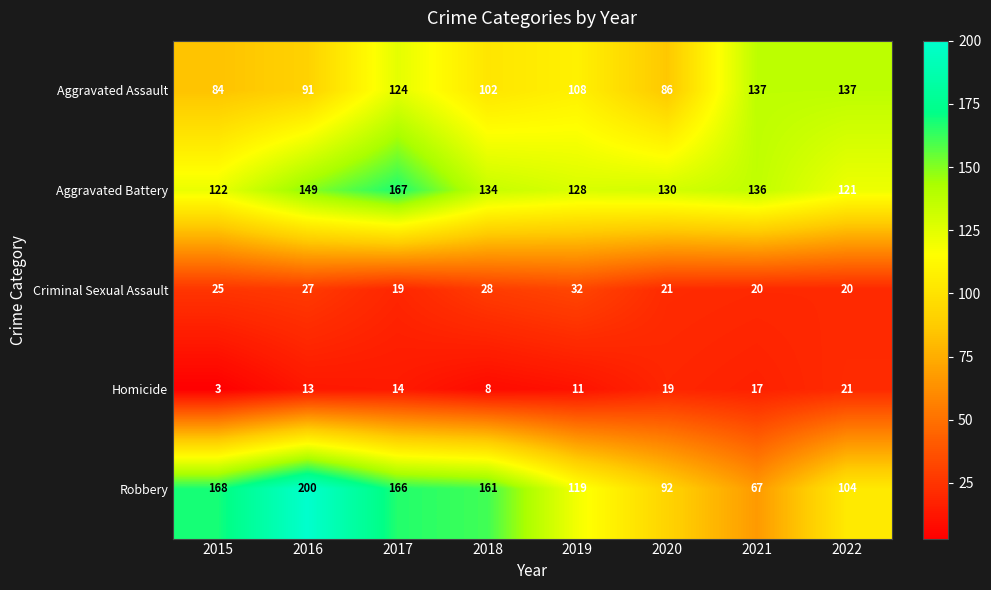

Where does the Robbery series first go above 161?

2015